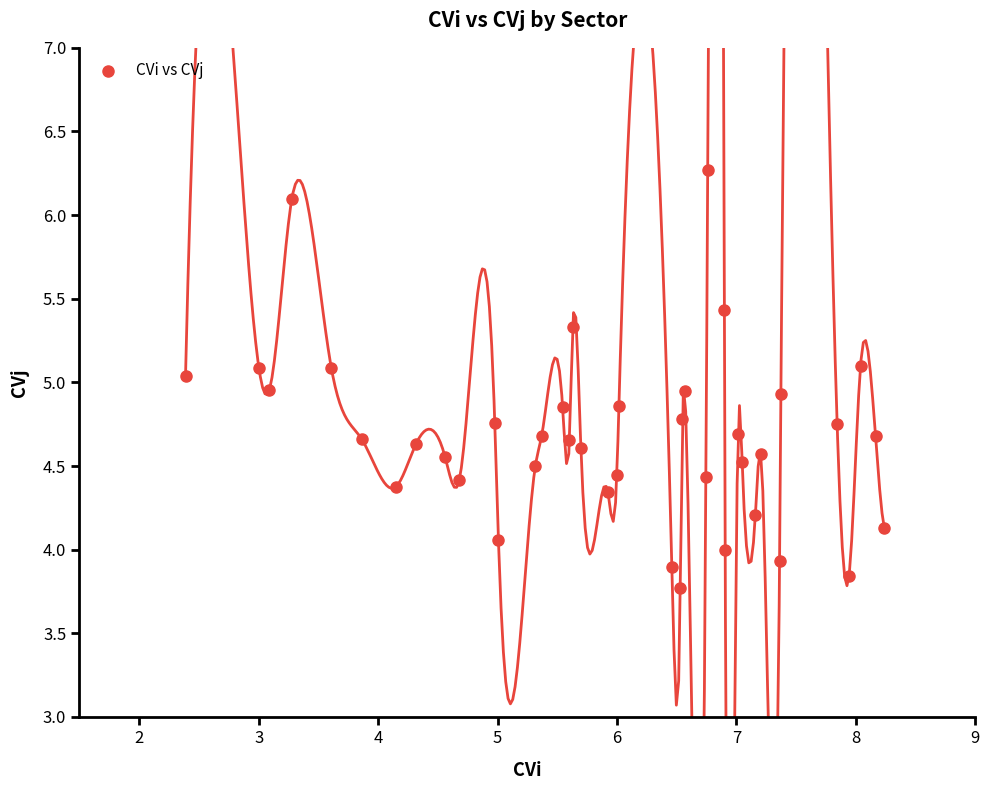

What is the range of X values (max minus min)?

5.9